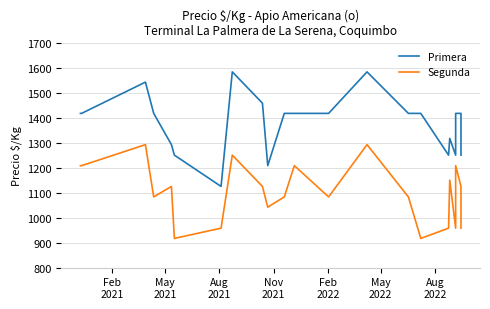

True or false: Segunda has more than 2 interior local peaks.

True